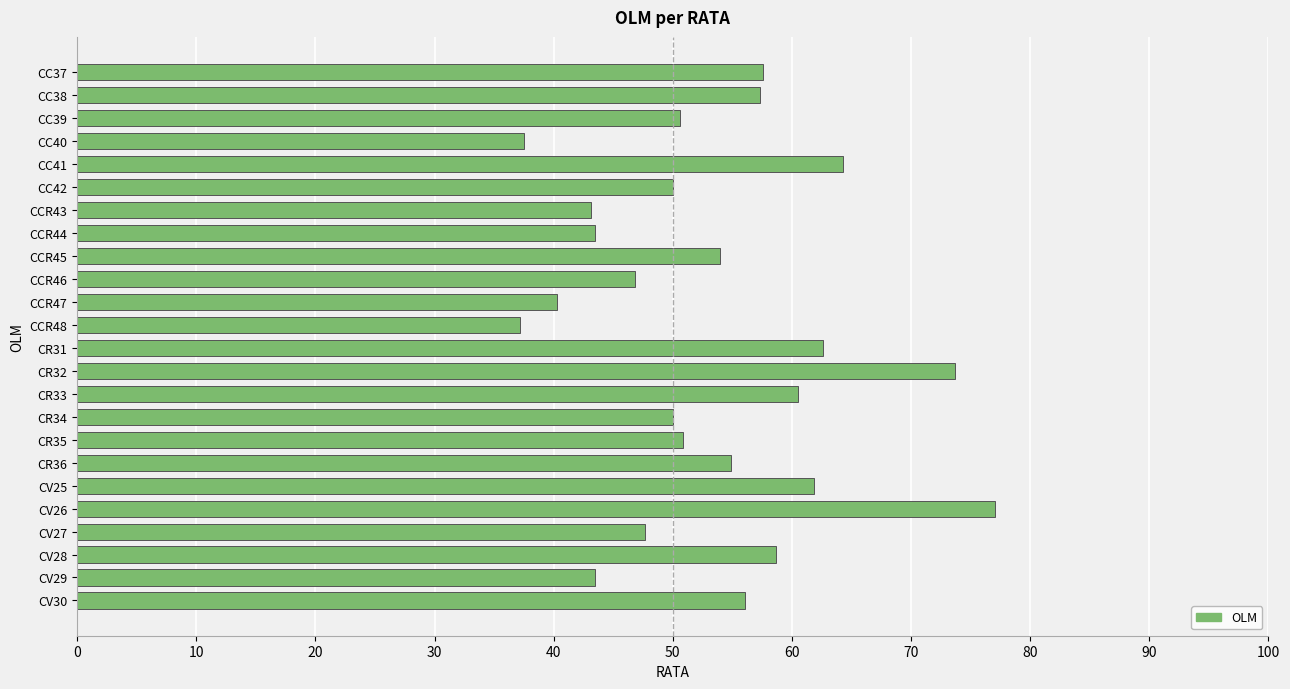

Which has a higher value, CCR46 or CV30?

CV30